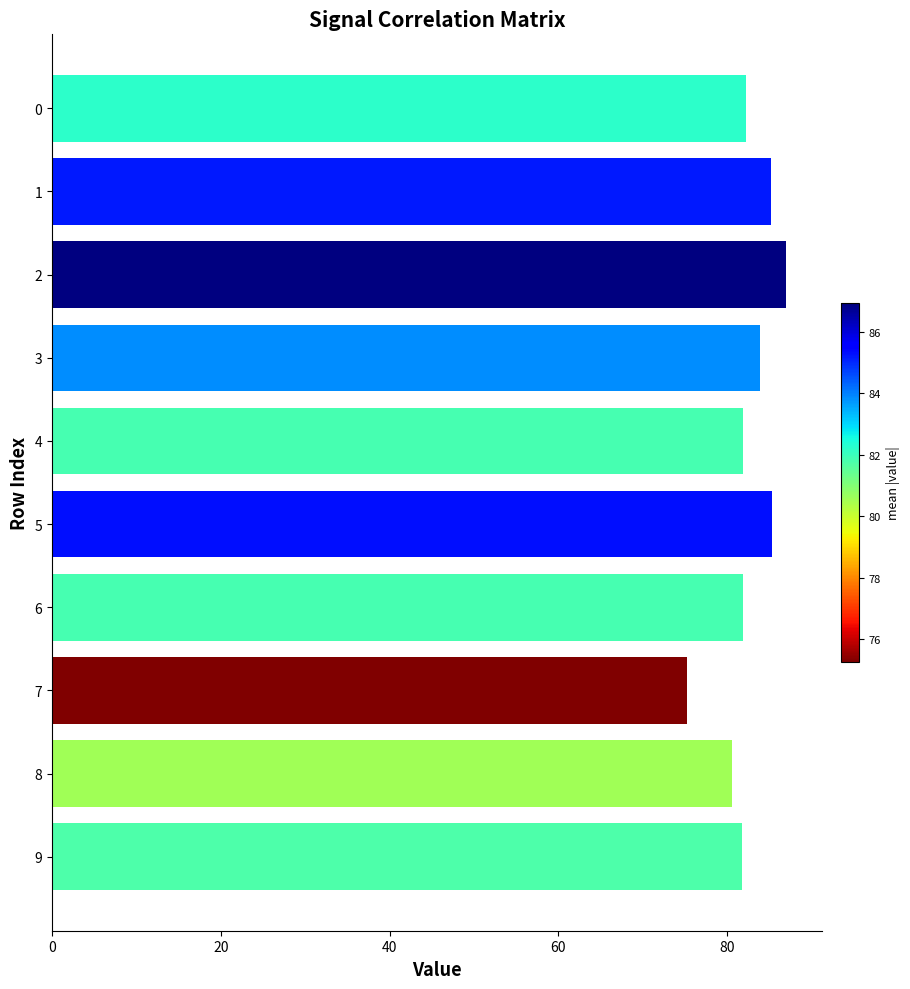

At which category does the chart reach its peak across all series?

2